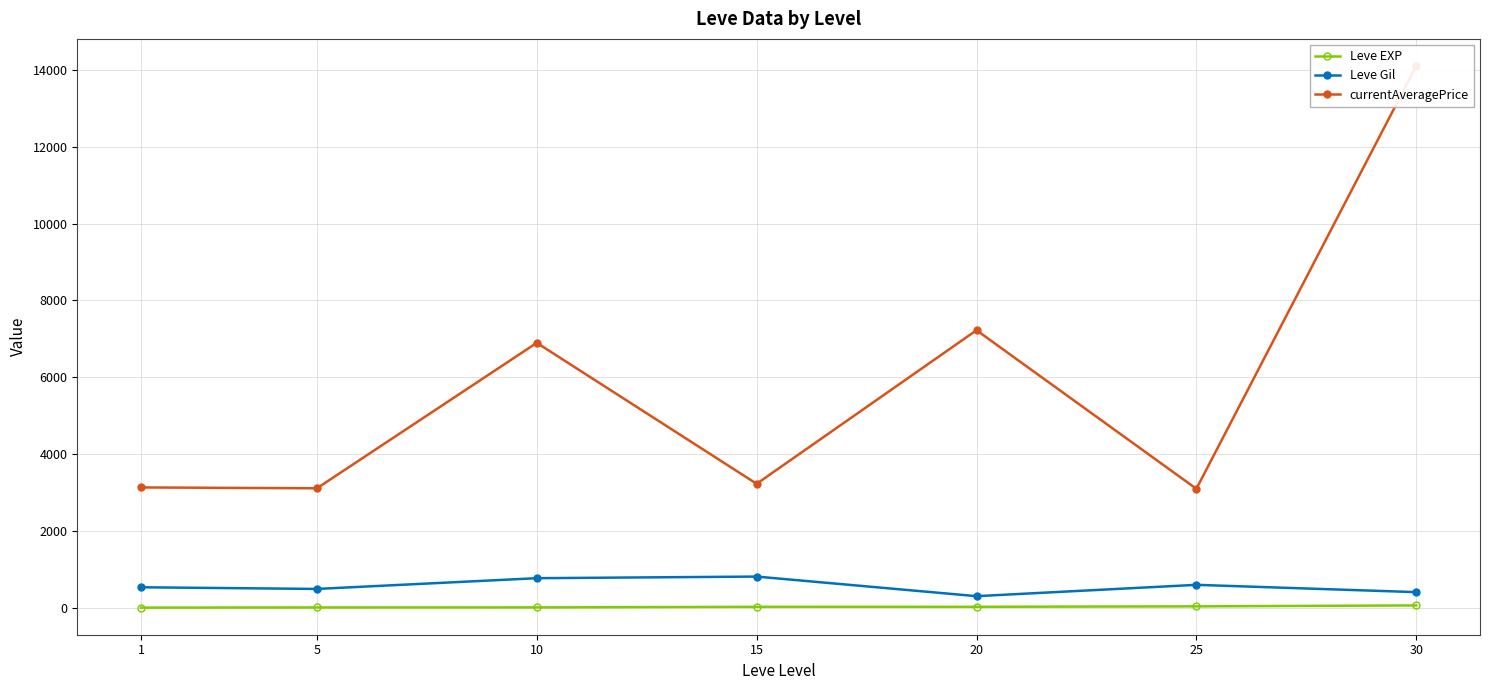

True or false: Leve EXP and currentAveragePrice intersect in this chart.

False